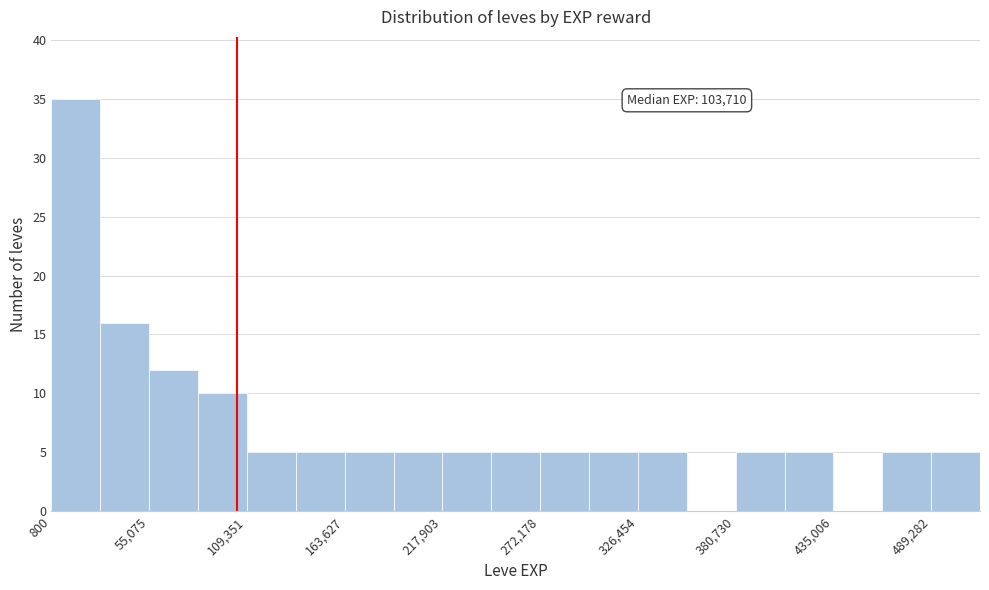

Around what value on the x-axis is the tallest bar? Give the approximate position of its centre, as read against the axis.

10000